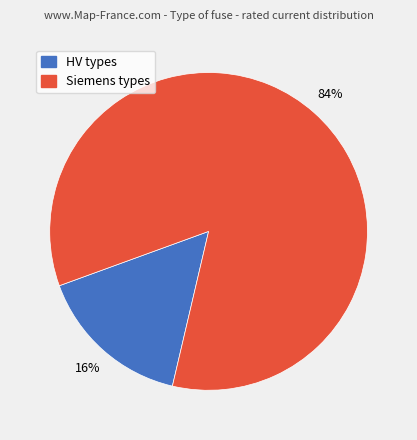

To the nearest percent, what is the average slice percentage?

50%